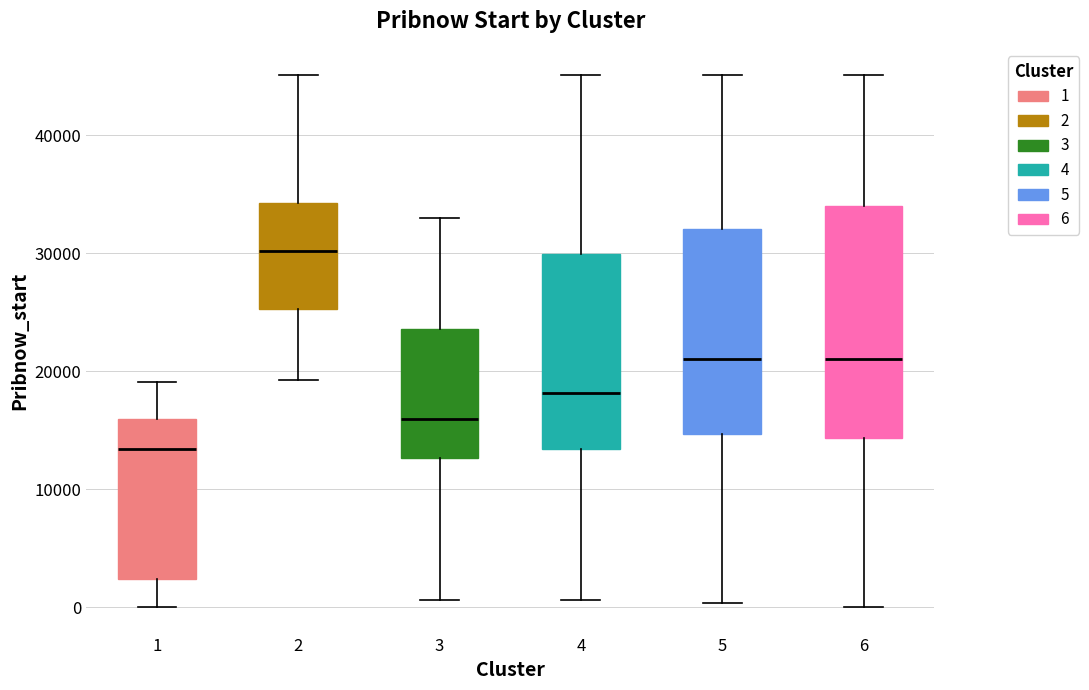

Which box has the highest median line?

2